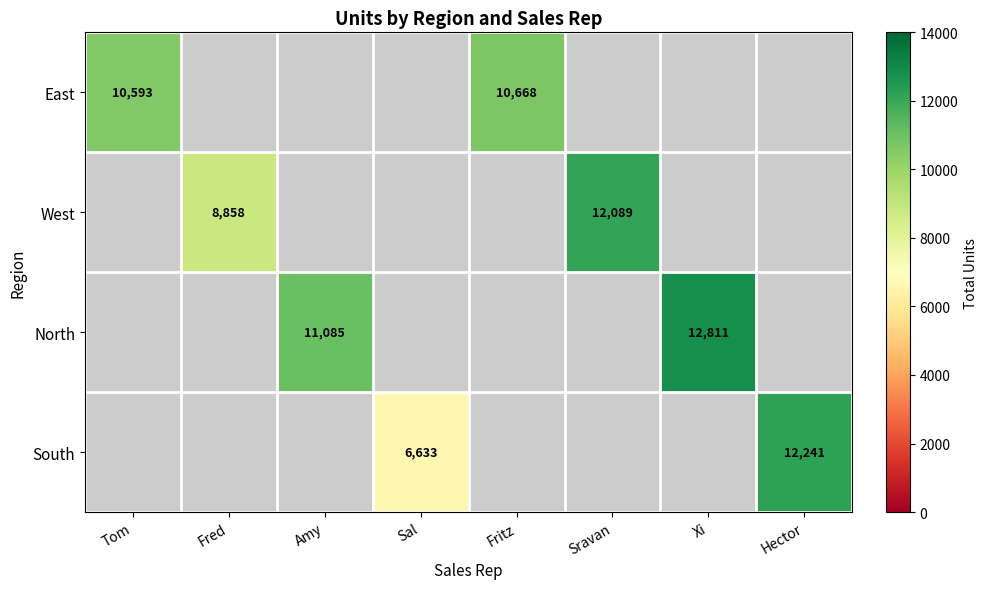

True or false: West has a value of 12089 at Sravan.

True